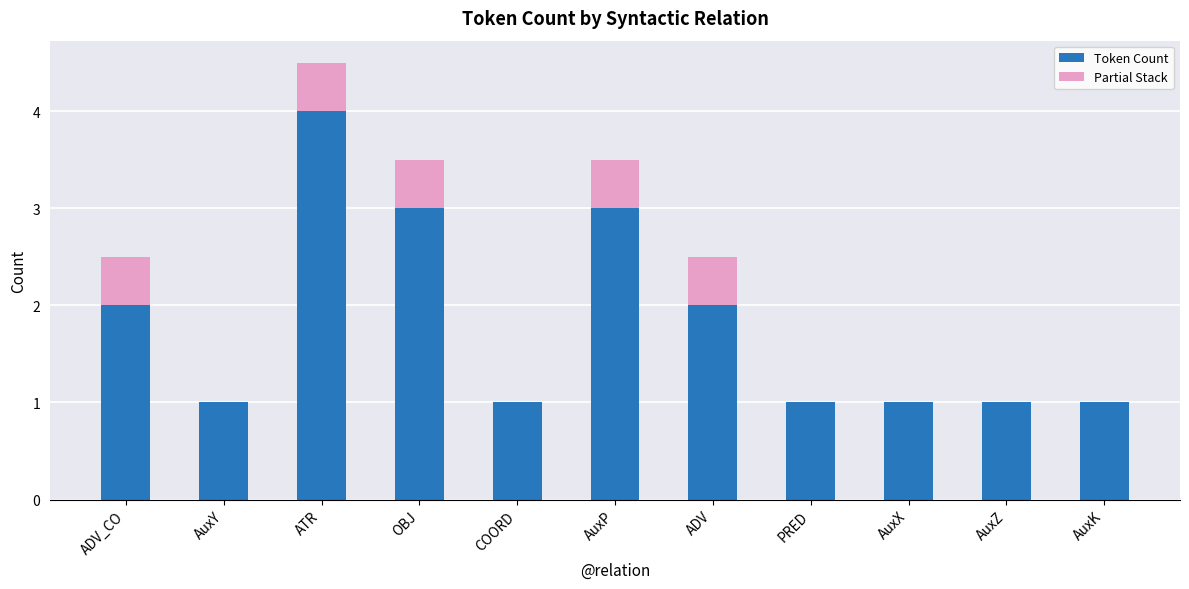

Is it true that Token Count equals 4.4 at AuxP?

False